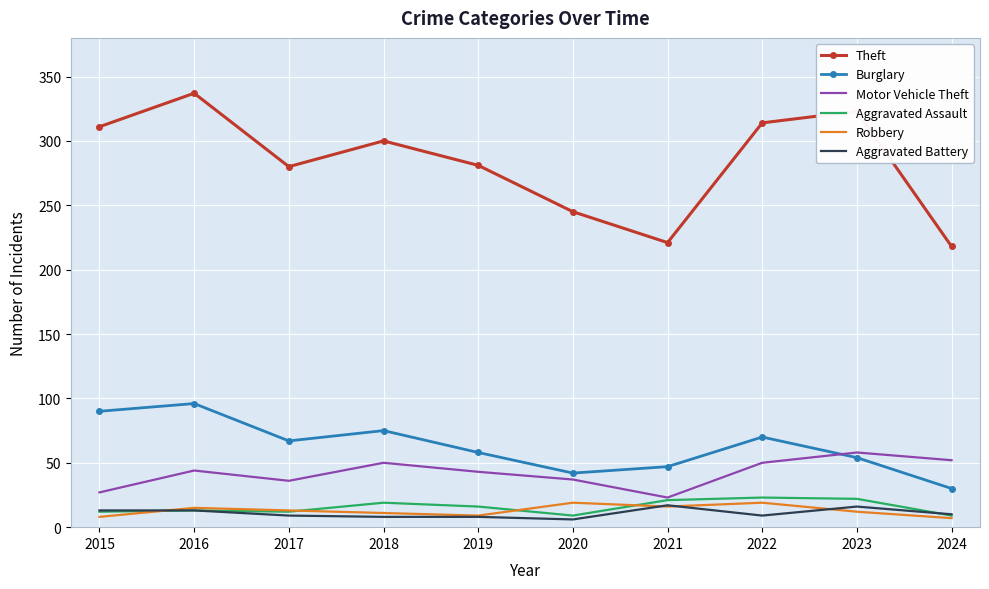

True or false: Aggravated Battery and Motor Vehicle Theft intersect in this chart.

False